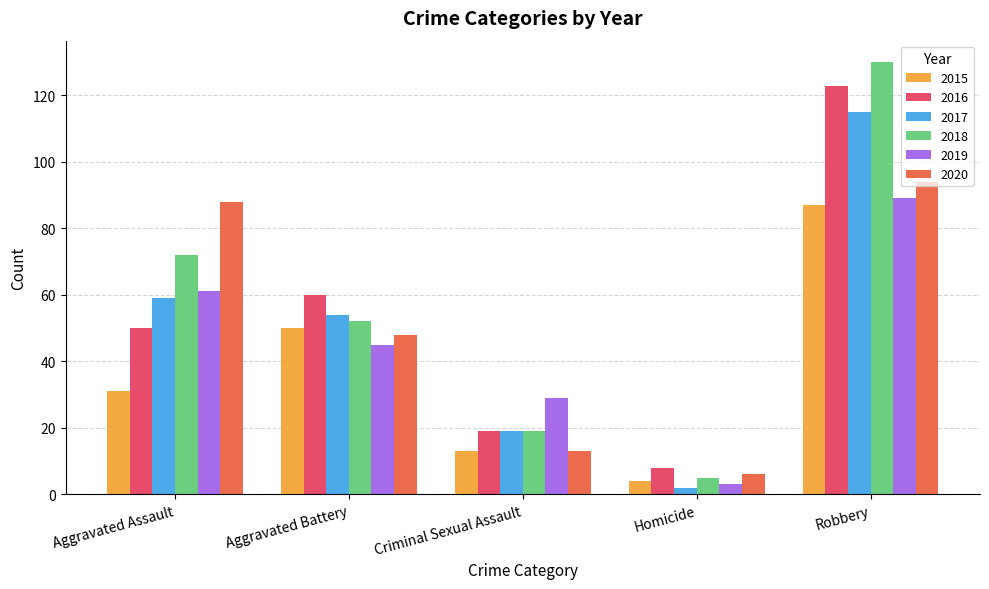

List the labels in order of 2019 value, smallest first.

Homicide, Criminal Sexual Assault, Aggravated Battery, Aggravated Assault, Robbery